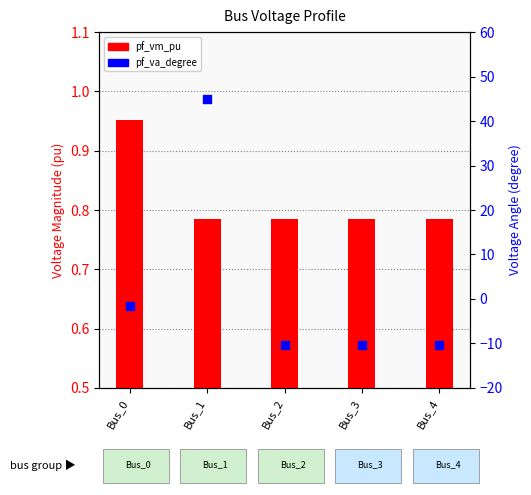

What is the total value across all series at Bus_4?

-9.6